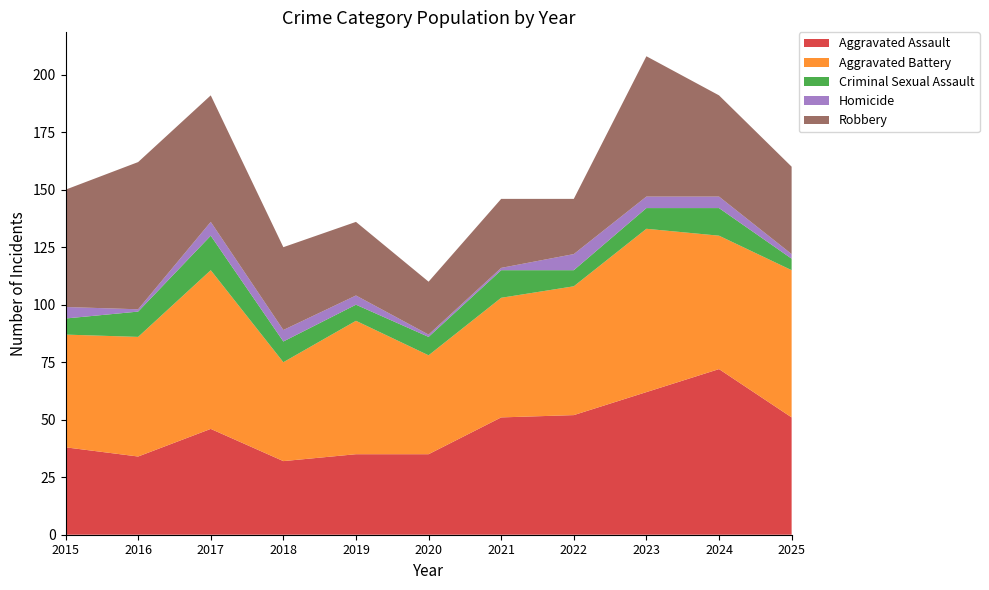

Reading right to left, list all the values displayed in this chart.

Aggravated Assault: 51	72	62	52	51	35	35	32	46	34	38
Aggravated Battery: 64	58	71	56	52	43	58	43	69	52	49
Criminal Sexual Assault: 5	12	9	7	12	8	7	9	15	11	7
Homicide: 2	5	5	7	1	1	4	5	6	1	5
Robbery: 38	44	61	24	30	23	32	36	55	64	51